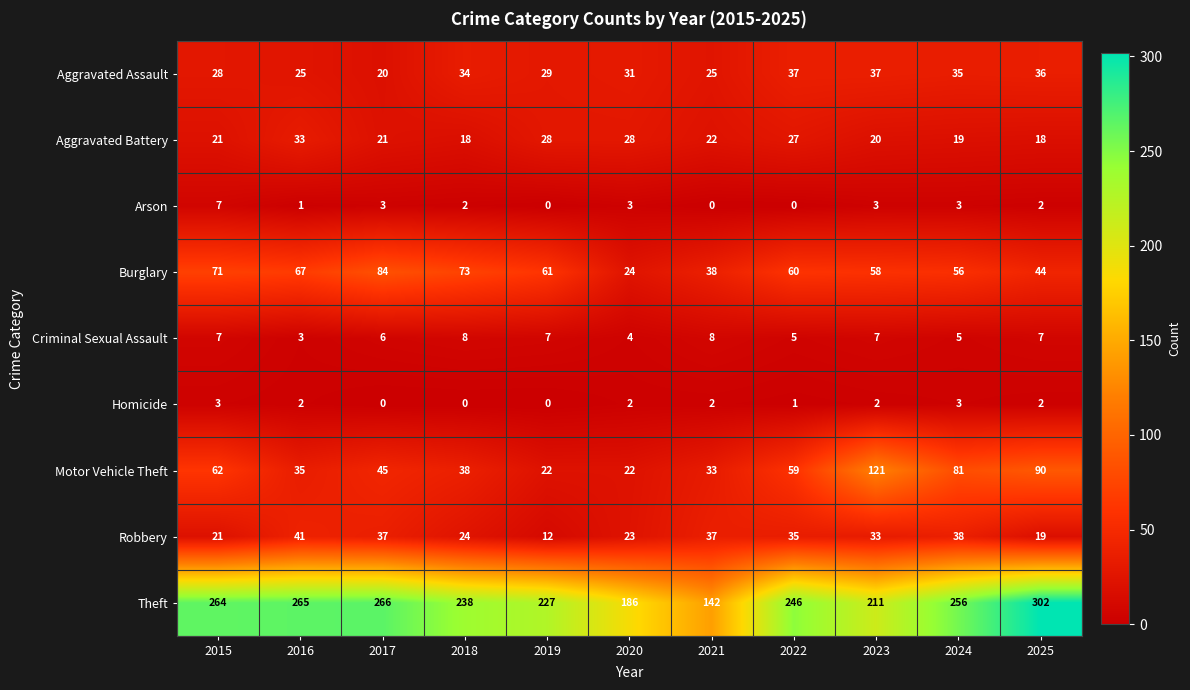

The Aggravated Battery series shows 39 at 2020. True or false?

False